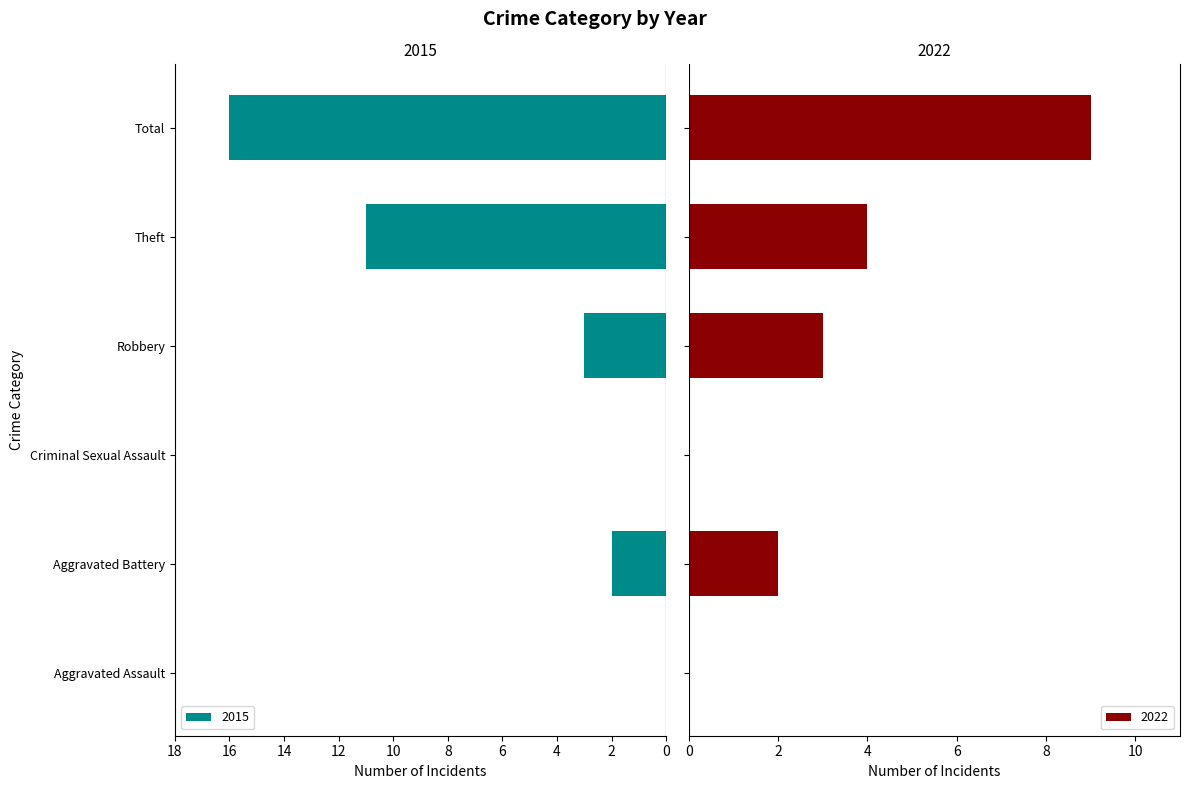

What is the maximum value for 2022?

9